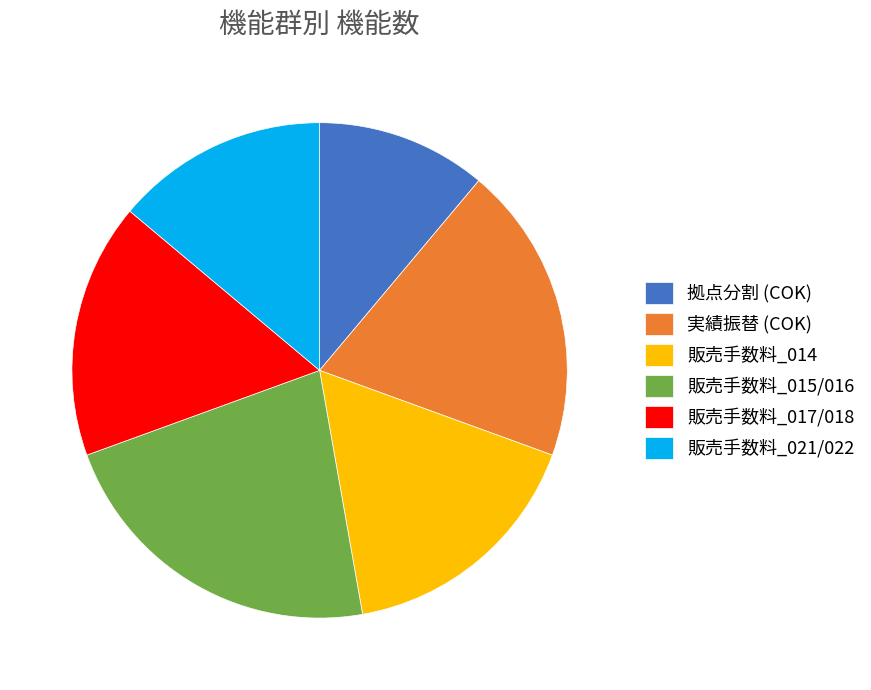

Combined, do 販売手数料_021/022 and 販売手数料_014 account for over 50%?

No